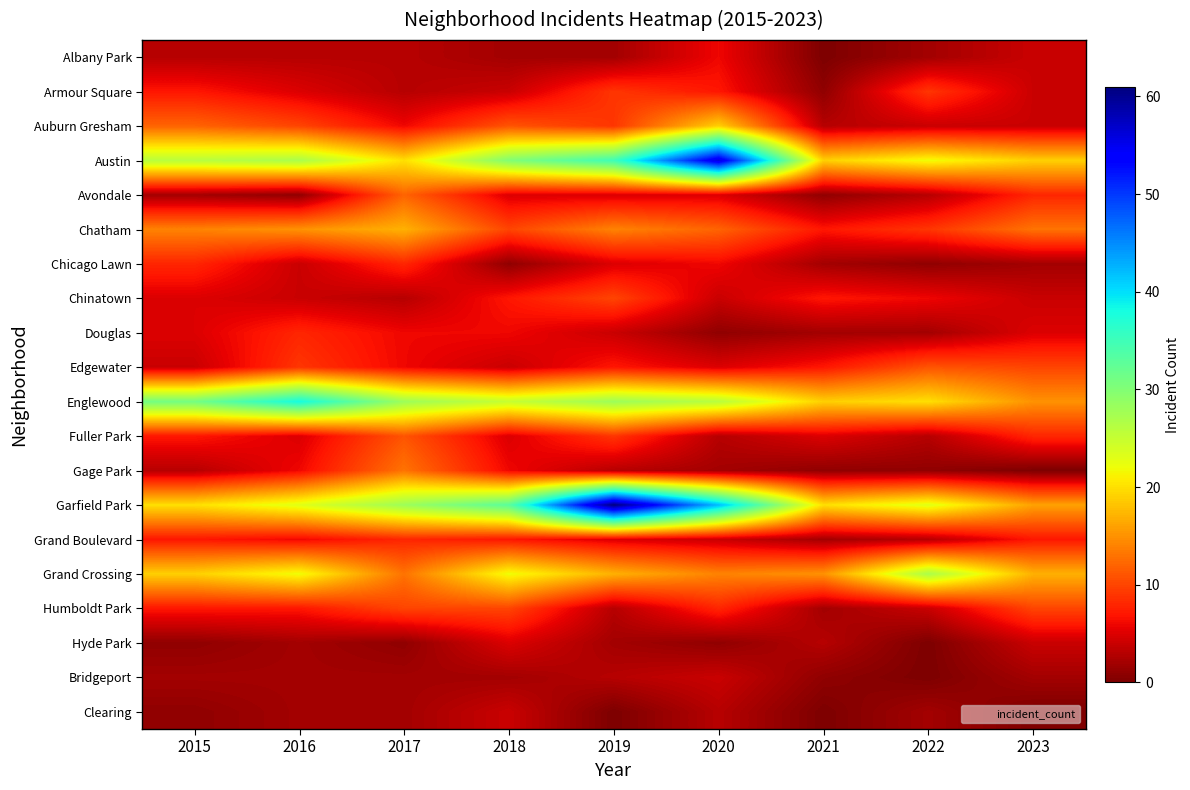

Reading left to right, list all the values displayed in this chart.

Albany Park: 2015=3	2016=3	2017=3	2018=2	2019=2	2020=6	2021=0	2022=2	2023=4
Armour Square: 2015=7	2016=5	2017=3	2018=4	2019=9	2020=7	2021=1	2022=9	2023=4
Auburn Gresham: 2015=12	2016=10	2017=6	2018=11	2019=9	2020=19	2021=3	2022=4	2023=4
Austin: 2015=26	2016=27	2017=20	2018=30	2019=35	2020=56	2021=19	2022=22	2023=19
Avondale: 2015=2	2016=1	2017=12	2018=5	2019=5	2020=5	2021=1	2022=3	2023=8
Chatham: 2015=14	2016=15	2017=17	2018=10	2019=14	2020=12	2021=7	2022=9	2023=13
Chicago Lawn: 2015=8	2016=4	2017=8	2018=1	2019=5	2020=6	2021=2	2022=1	2023=2
Chinatown: 2015=5	2016=4	2017=3	2018=7	2019=10	2020=4	2021=7	2022=6	2023=4
Douglas: 2015=5	2016=8	2017=6	2018=6	2019=4	2020=1	2021=2	2022=2	2023=5
Edgewater: 2015=4	2016=9	2017=6	2018=4	2019=7	2020=5	2021=7	2022=11	2023=10
Englewood: 2015=31	2016=38	2017=28	2018=25	2019=28	2020=26	2021=19	2022=20	2023=15
Fuller Park: 2015=7	2016=5	2017=11	2018=5	2019=9	2020=3	2021=5	2022=3	2023=8
Gage Park: 2015=3	2016=6	2017=13	2018=6	2019=3	2020=2	2021=1	2022=1	2023=0
Garfield Park: 2015=20	2016=23	2017=28	2018=33	2019=61	2020=42	2021=20	2022=23	2023=16
Grand Boulevard: 2015=7	2016=6	2017=8	2018=7	2019=5	2020=4	2021=2	2022=3	2023=7
Grand Crossing: 2015=19	2016=22	2017=13	2018=22	2019=17	2020=14	2021=15	2022=27	2023=17
Humboldt Park: 2015=7	2016=7	2017=10	2018=10	2019=3	2020=8	2021=2	2022=4	2023=10
Hyde Park: 2015=1	2016=2	2017=1	2018=5	2019=2	2020=1	2021=3	2022=0	2023=4
Bridgeport: 2015=2	2016=2	2017=2	2018=2	2019=3	2020=4	2021=1	2022=0	2023=2
Clearing: 2015=1	2016=2	2017=2	2018=4	2019=0	2020=3	2021=0	2022=2	2023=0